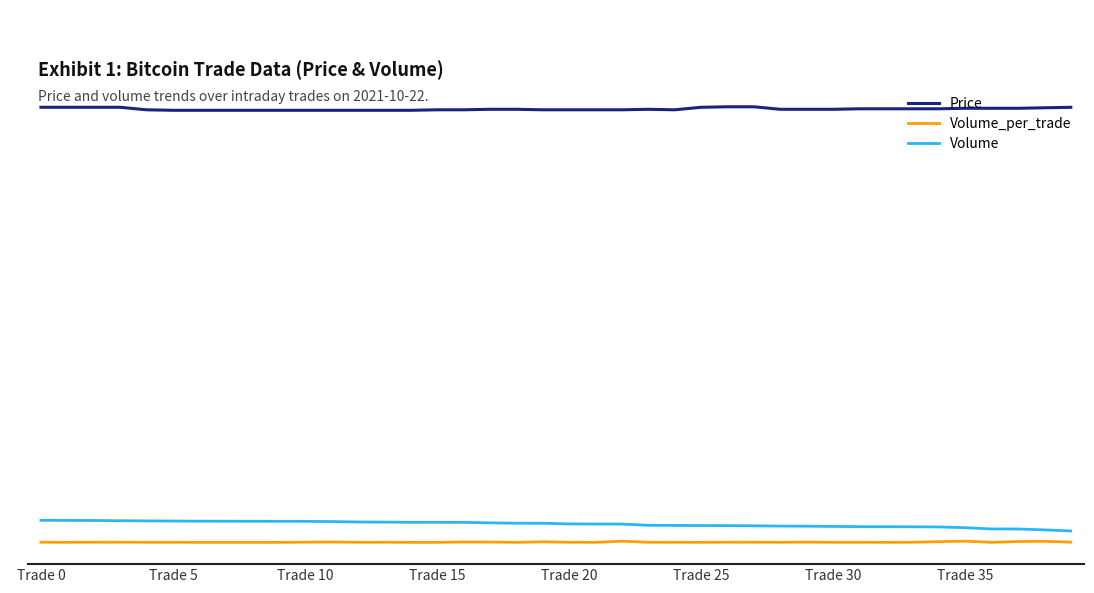

What are all the series names shown in the legend?

Price, Volume_per_trade, Volume